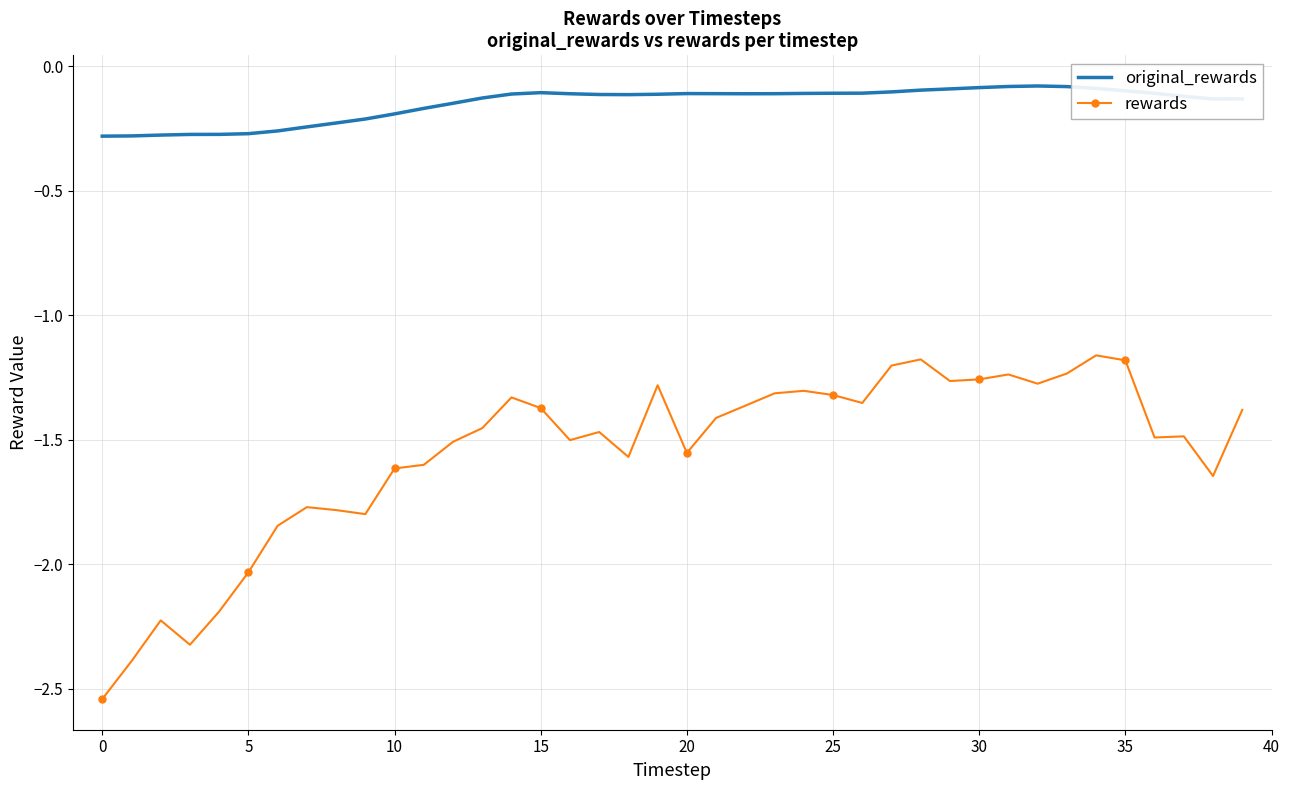

Which series has the widest spread of values?

rewards